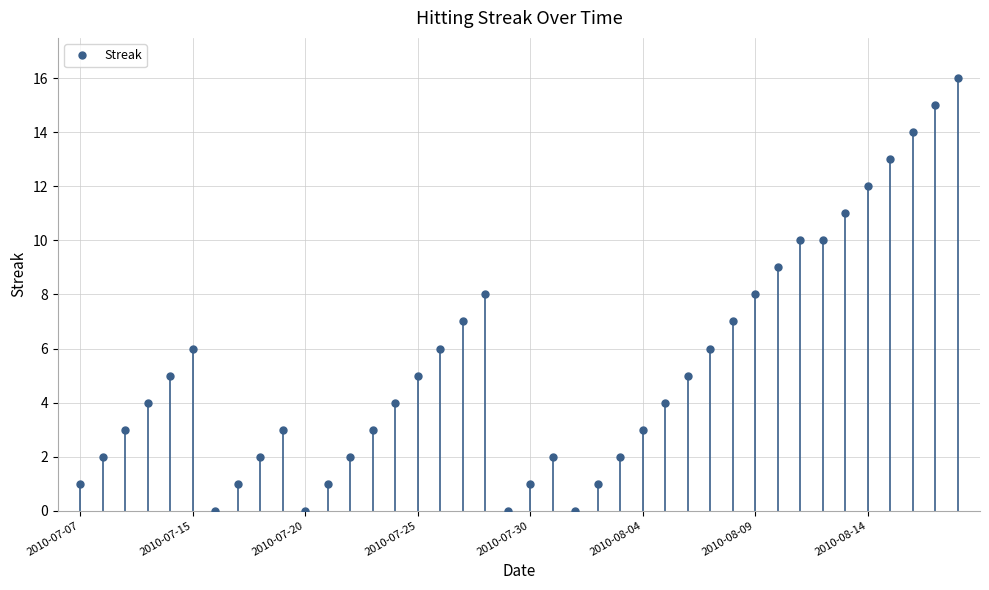

What is the average value?

5